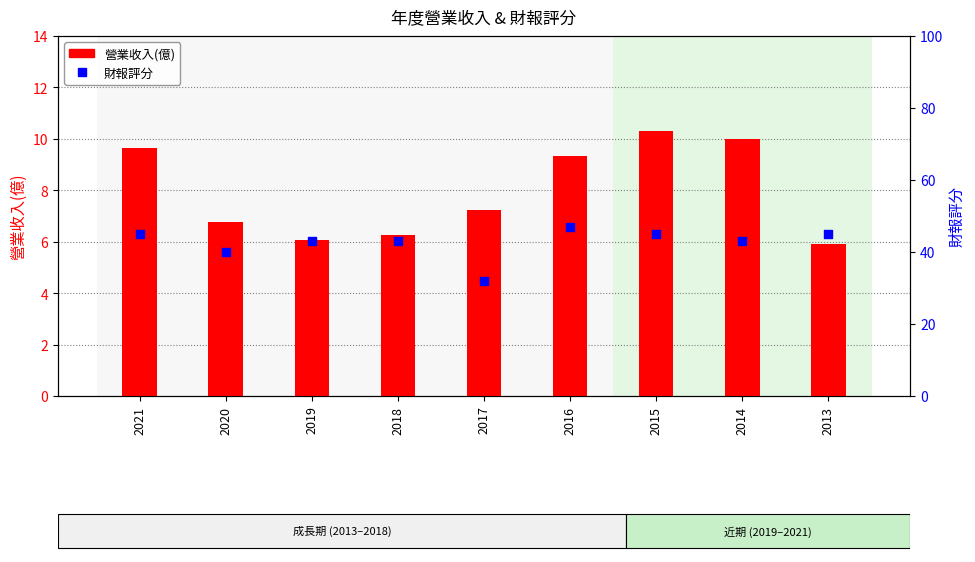

What is the total value across all series at 2015?

55.3